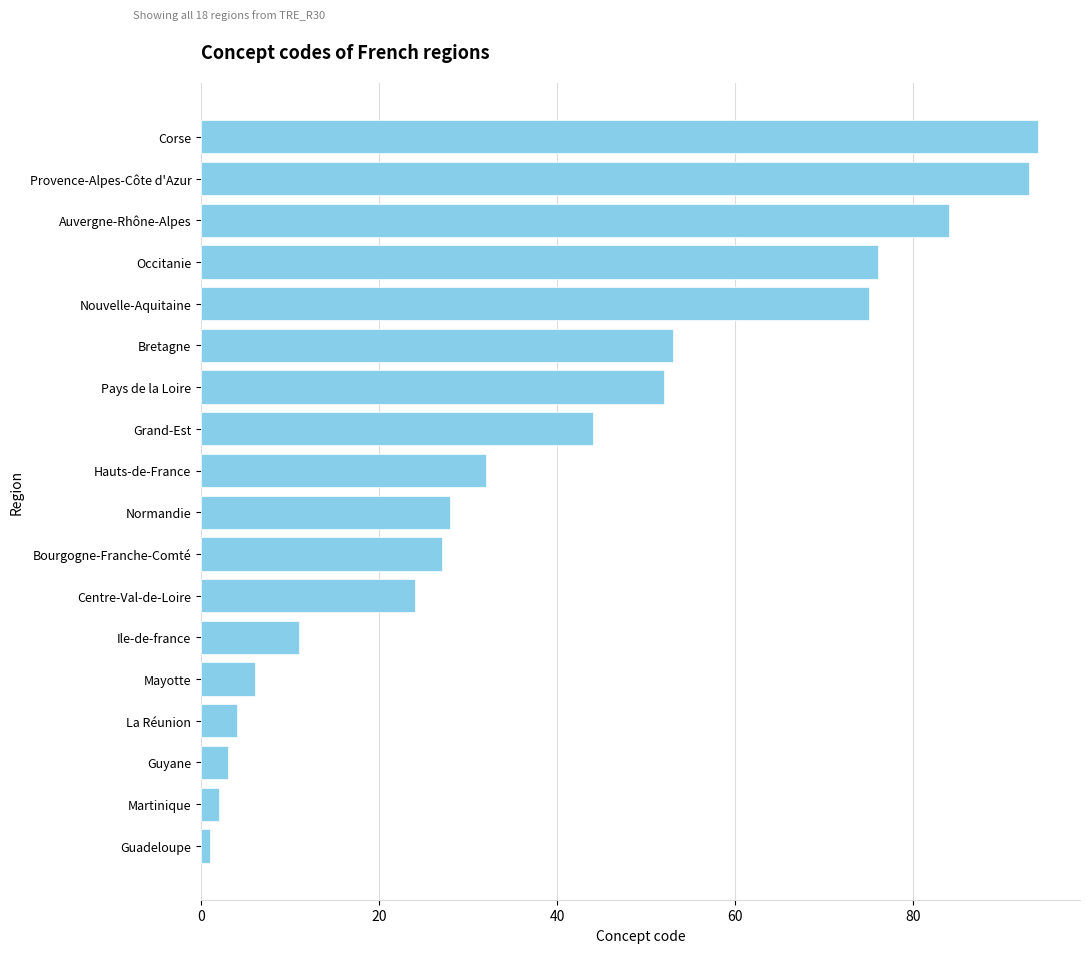

Where is the data nearest to the value 47?

Grand-Est